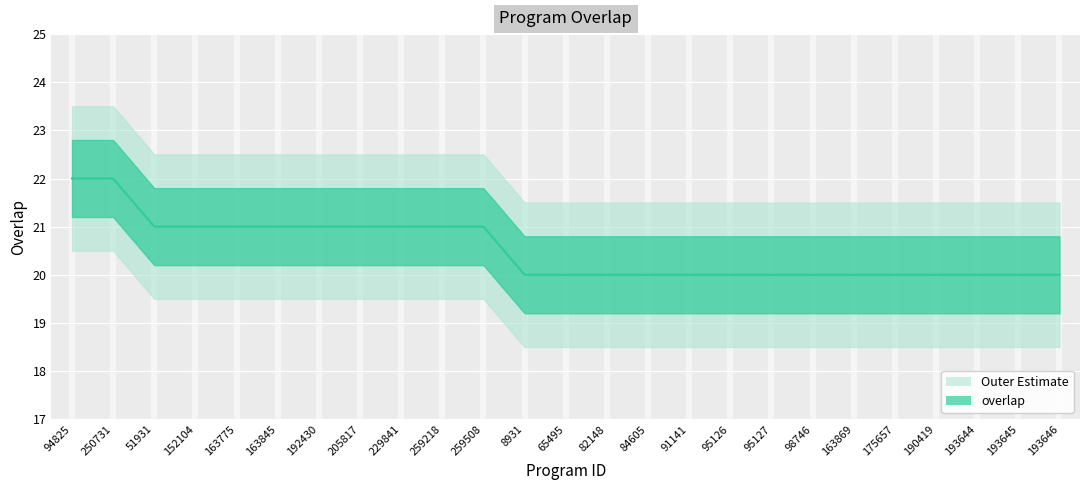

What position from the right is 190419?

4